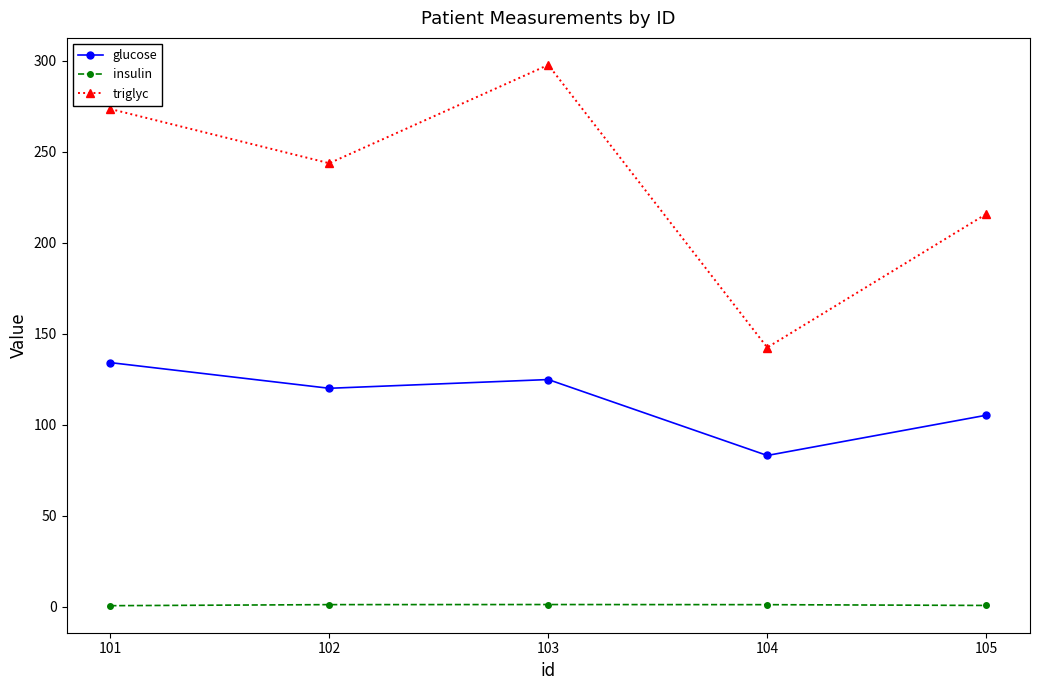

True or false: glucose and insulin cross at least once.

False